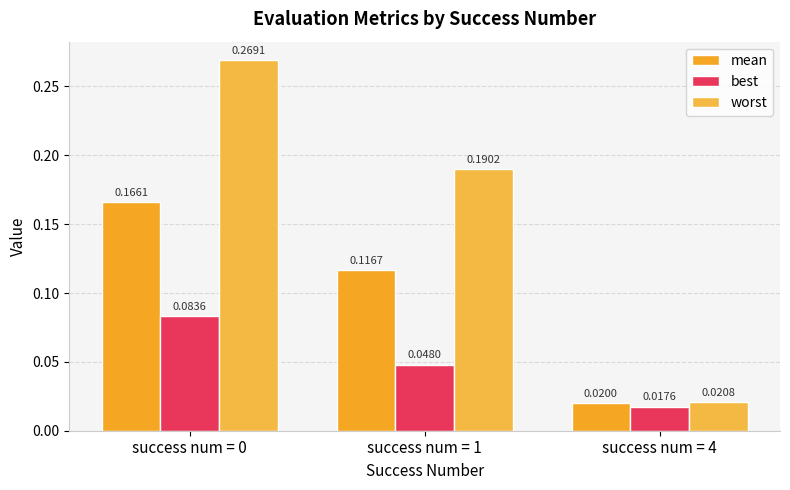

What value does the mean series have at success num = 0?

0.2